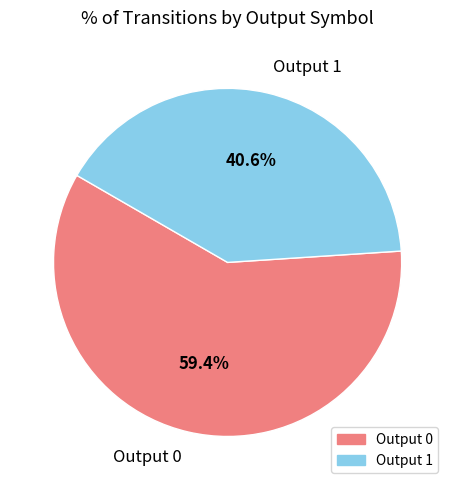

Combined, do Output 1 and Output 0 account for over 50%?

Yes